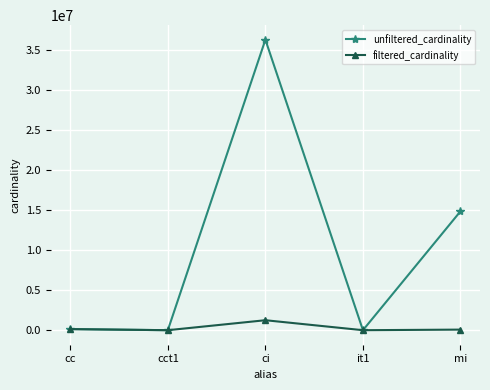

At mi, list the series in order from largest to smallest.

unfiltered_cardinality, filtered_cardinality